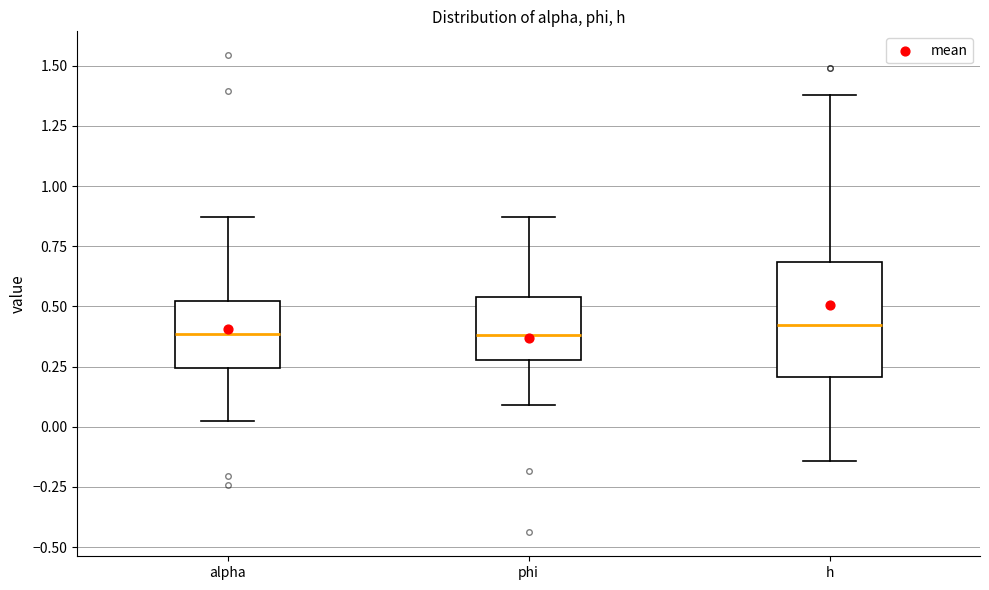

Reading left to right, transcribe this box plot: for each box, give where its median line is, the range the box spans, and where its two whiskers end, as read against the y-axis. The values are not printed on the chart, so give them approximately, as read against the axis.

alpha: median 0.40, box 0.25 to 0.50, whiskers 0.00 to 0.85
phi: median 0.40, box 0.30 to 0.55, whiskers 0.10 to 0.85
h: median 0.40, box 0.20 to 0.70, whiskers -0.15 to 1.40